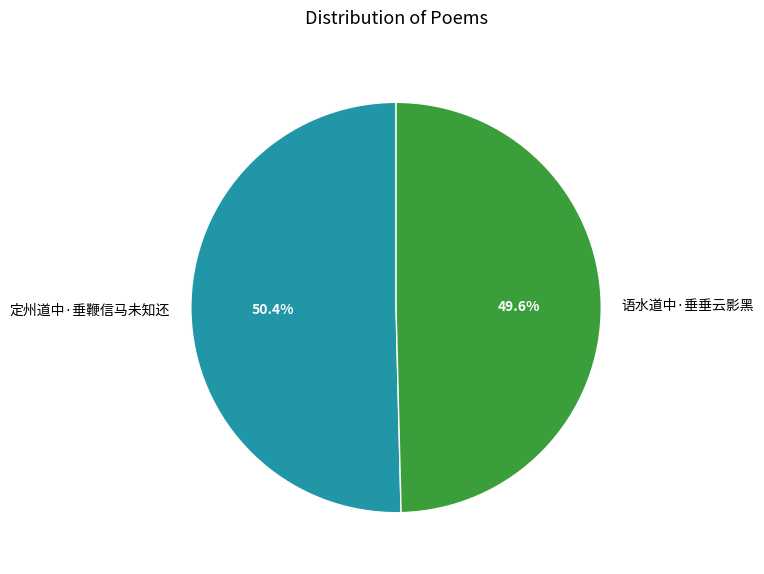

What is the ratio of the value at 语水道中·垂垂云影黑 to the value at 定州道中·垂鞭信马未知还?

1.0